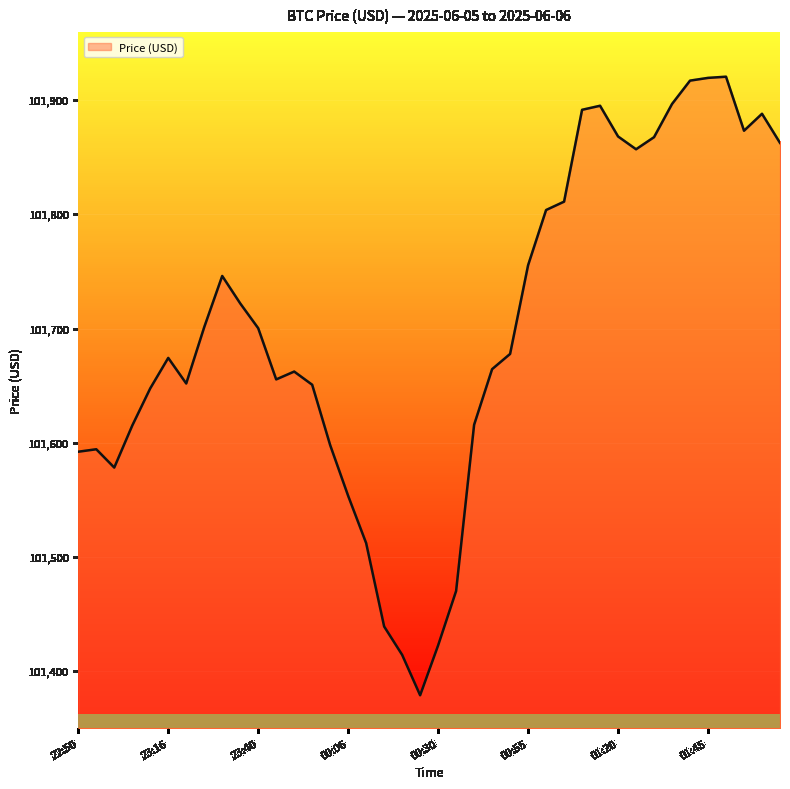

What is the maximum value shown in the chart?

101920.6